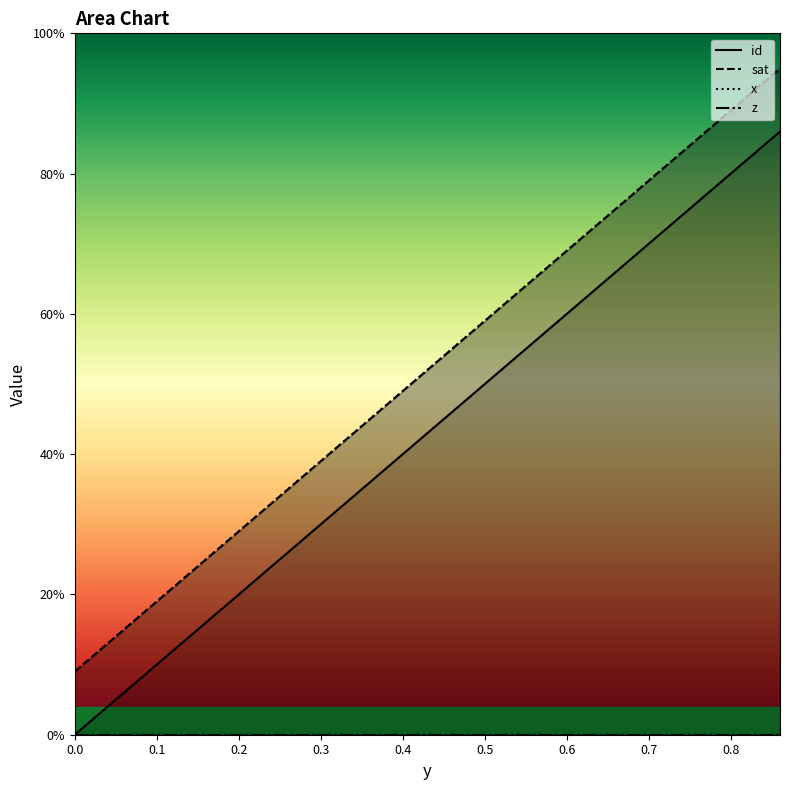

Reading left to right, what are all the values shown in this chart?

id: 0.0	0.1	0.2	0.3	0.4	0.5	0.6	0.7	0.8	0.9
sat: 0.1	0.2	0.3	0.4	0.5	0.6	0.7	0.8	0.9	0.9
x: 0.1	0.2	0.3	0.4	0.5	0.6	0.7	0.8	0.9	0.9
z: 0.0	0.0	0.0	0.0	0.0	0.0	0.0	0.0	0.0	0.0